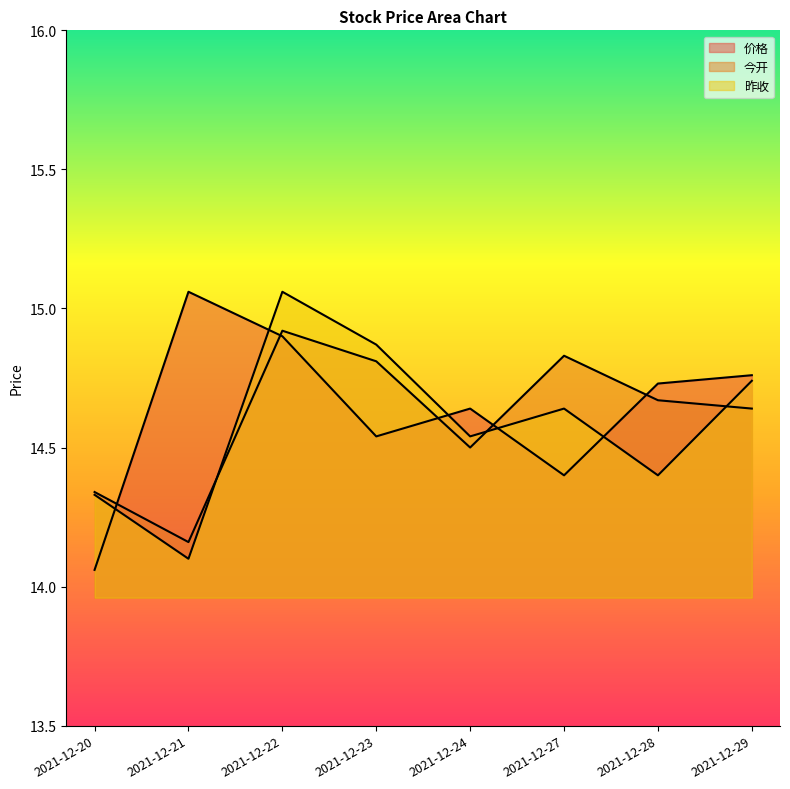

After their last crossing, which series has the higher values: 今开 or 昨收?

昨收